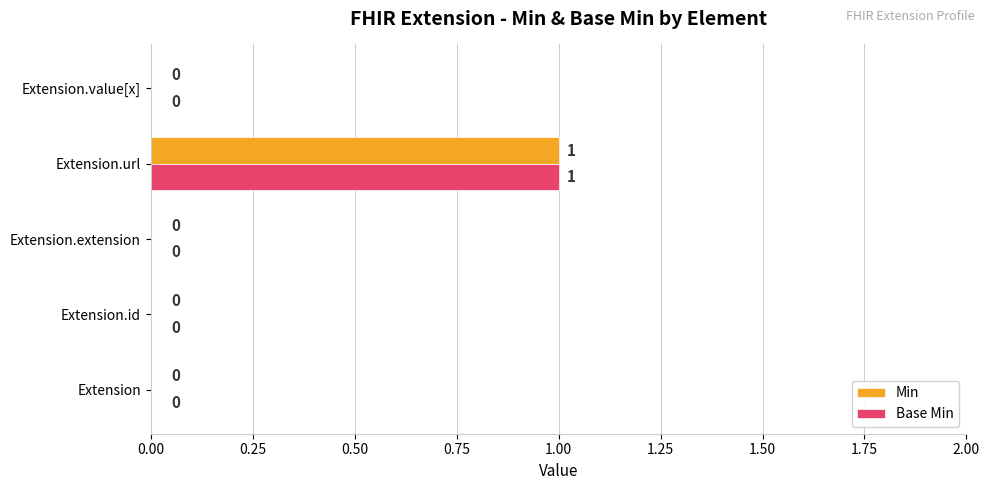

At which category is the sum across all series the highest?

Extension.url